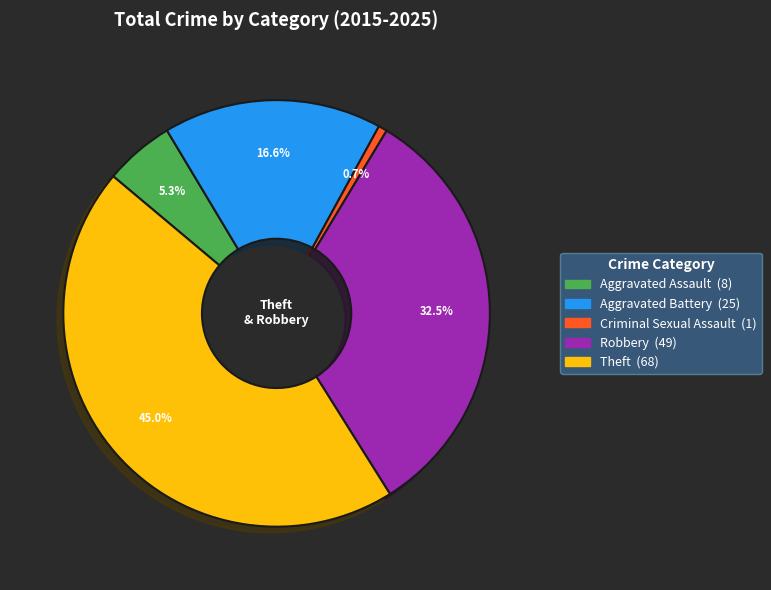

True or false: Criminal Sexual Assault accounts for 1% of the total.

True